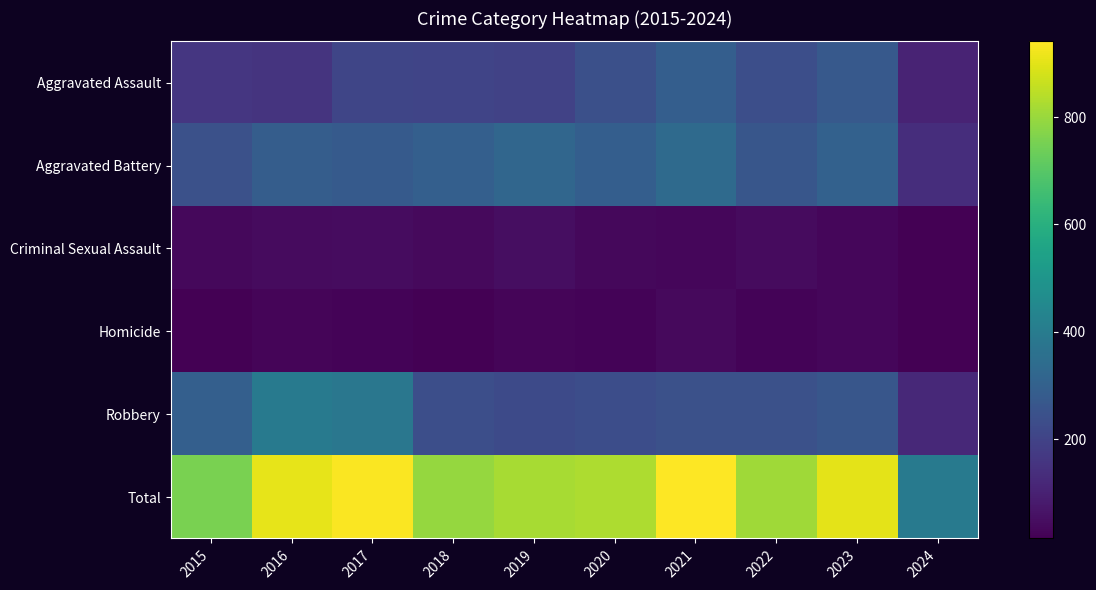

Reading right to left, list all the values displayed in this chart.

Aggravated Assault: 2024=108	2023=273	2022=239	2021=292	2020=242	2019=197	2018=206	2017=207	2016=154	2015=160
Aggravated Battery: 2024=137	2023=303	2022=263	2021=336	2020=293	2019=321	2018=296	2017=277	2016=288	2015=246
Criminal Sexual Assault: 2024=16	2023=33	2022=42	2021=32	2020=36	2019=51	2018=40	2017=47	2016=43	2015=34
Homicide: 2024=15	2023=31	2022=23	2021=37	2020=24	2019=27	2018=15	2017=24	2016=29	2015=17
Robbery: 2024=122	2023=262	2022=243	2021=244	2020=233	2019=224	2018=237	2017=381	2016=394	2015=297
Total: 2024=398	2023=902	2022=810	2021=941	2020=828	2019=820	2018=794	2017=936	2016=908	2015=754